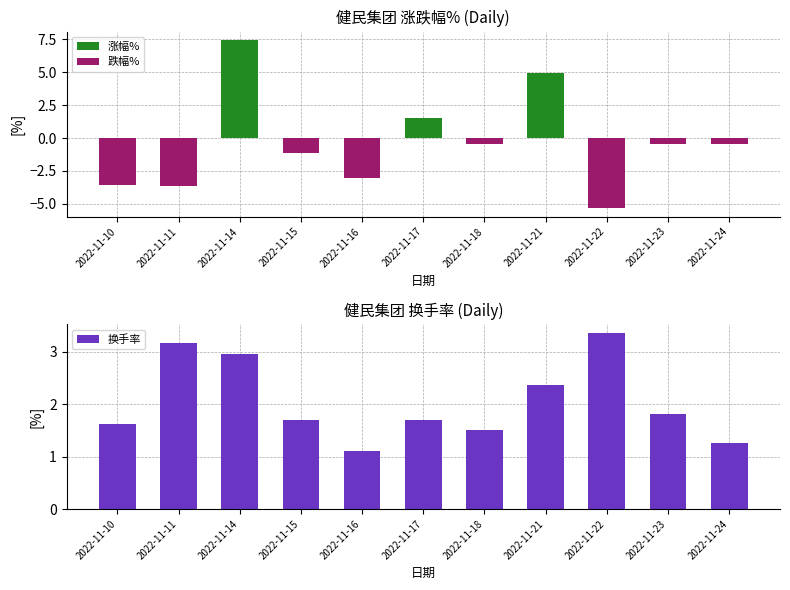

How many groups of bars are there?

11